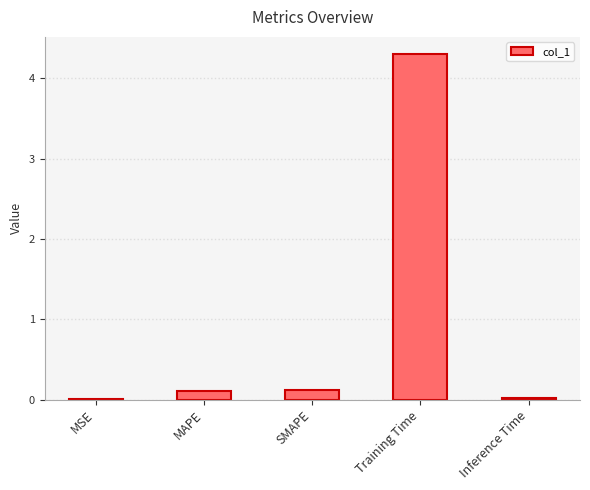

What is the difference between the values at MAPE and Inference Time?

0.1